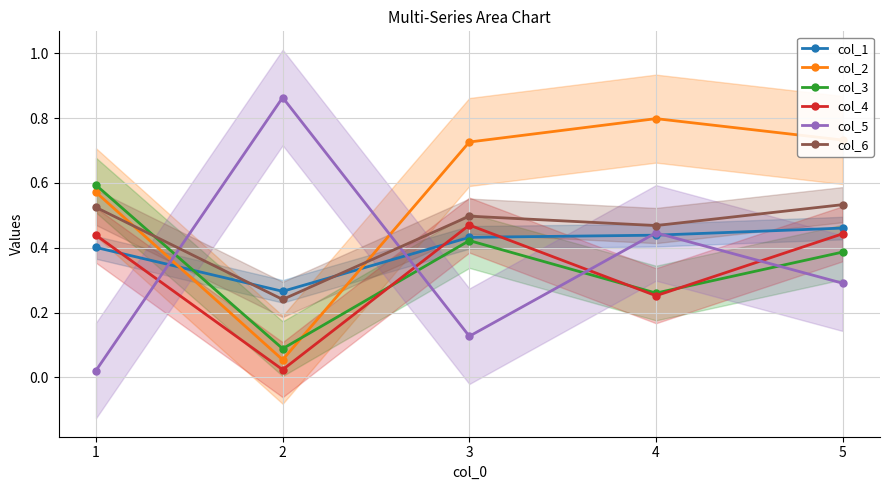

Between 1 and 3, which series saw the biggest shift?

col_3